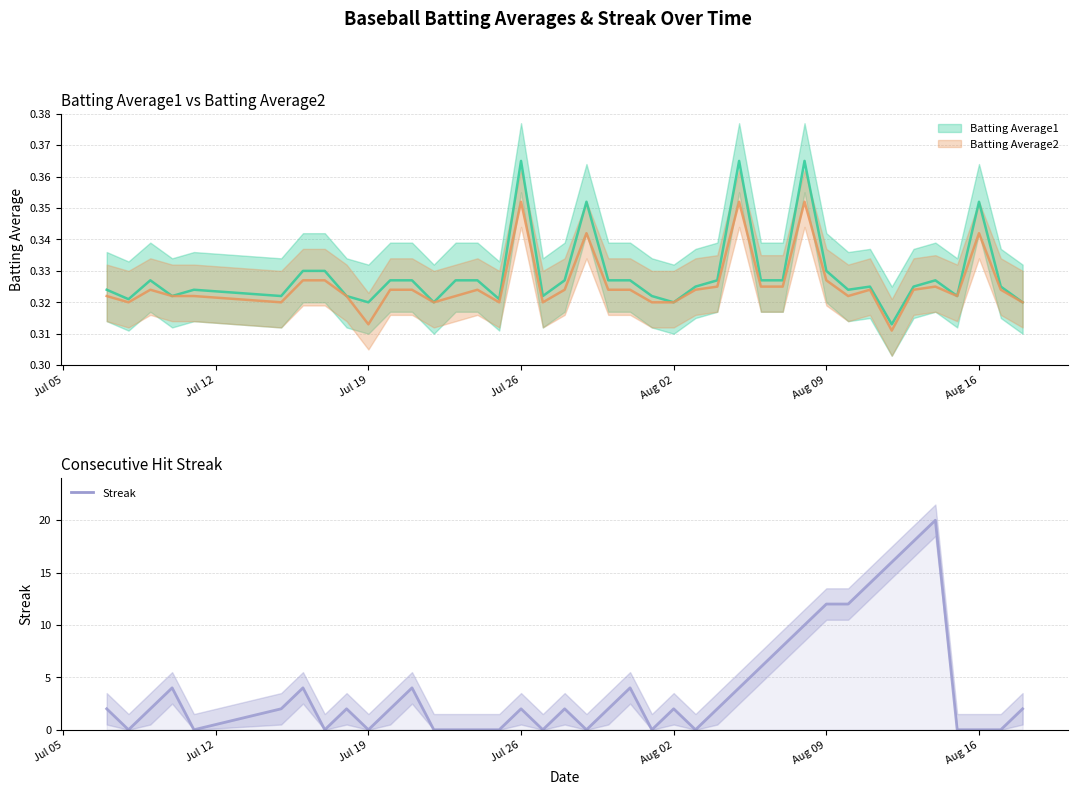

How many data points are less than 2?

15